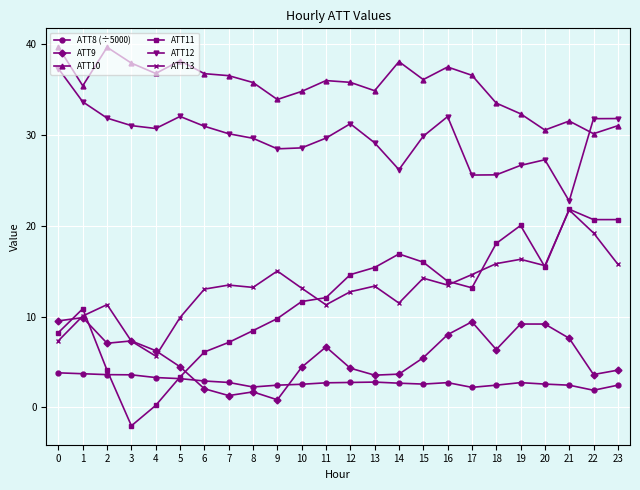

What is the value of the ATT13 point at the 5th from the left?

5.6